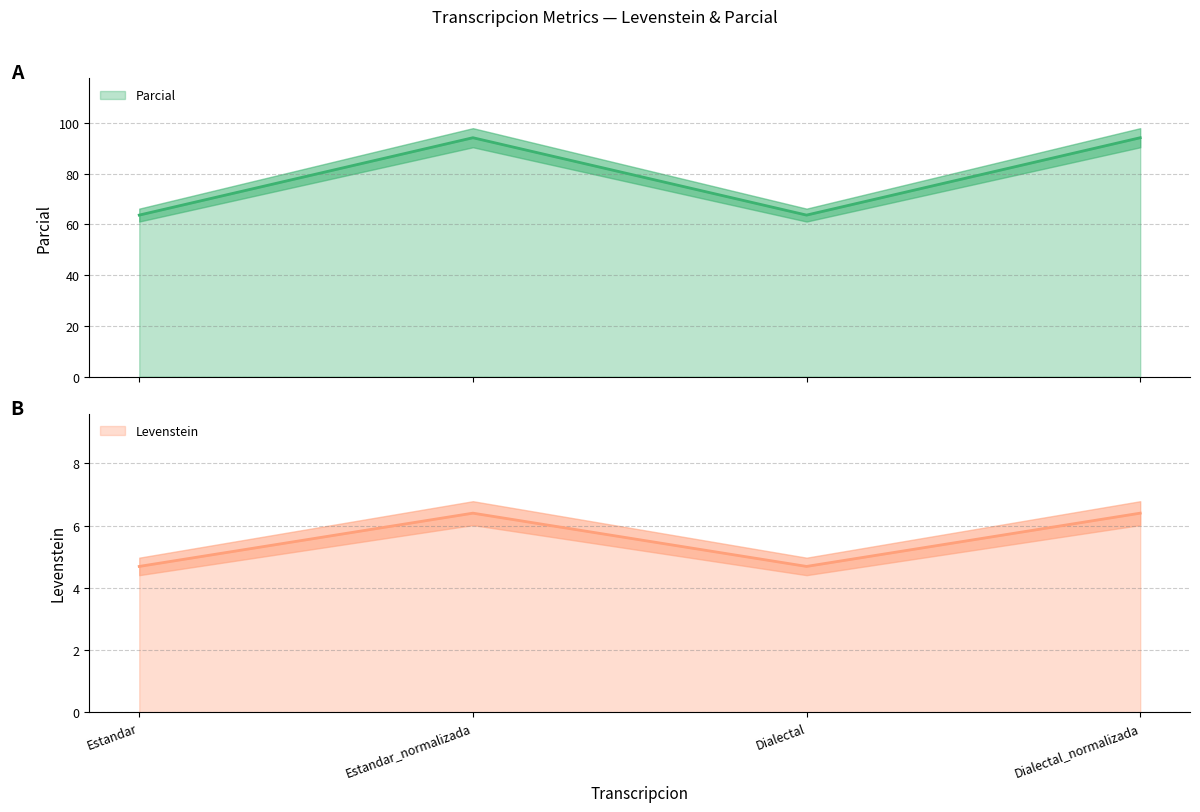

Which label corresponds to the smallest value in the chart?

Estandar